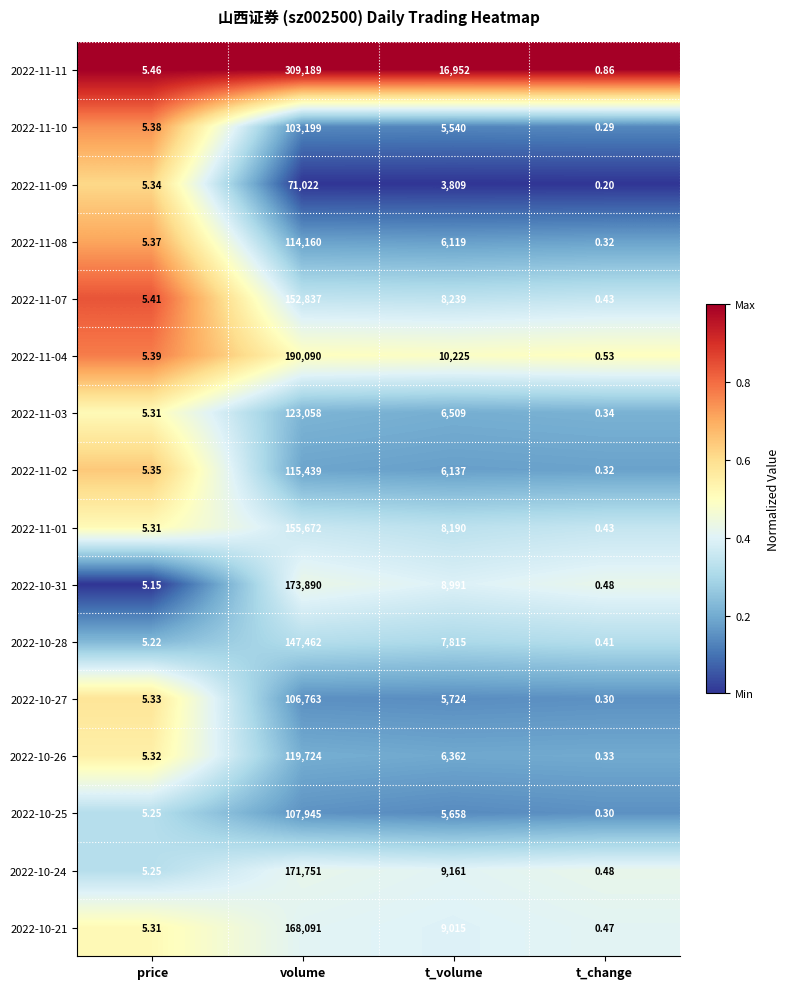

Which series has the largest range (max minus min)?

2022-11-11